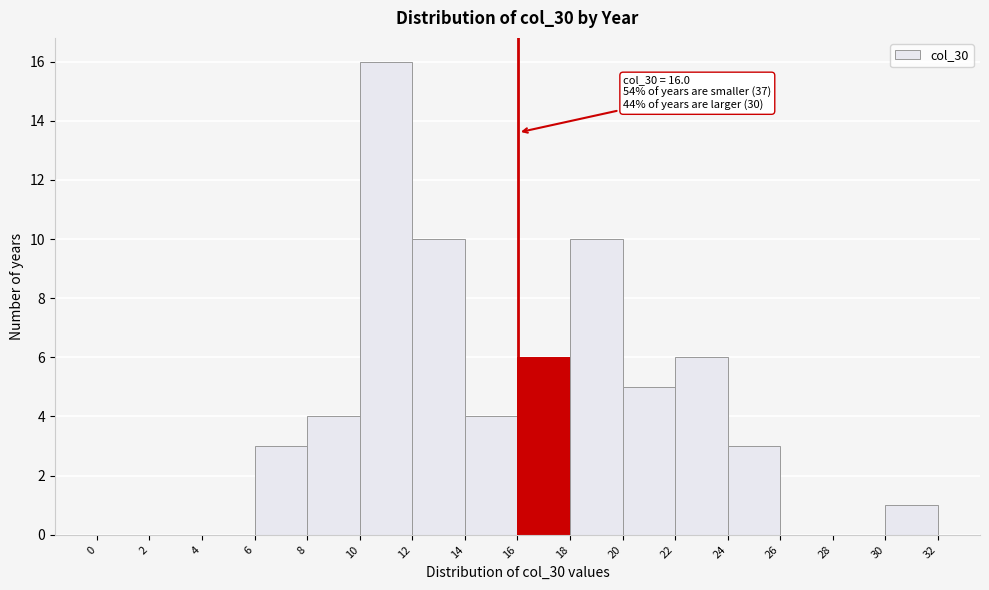

Over which range of the x-axis is the bar tallest?

10 to 12